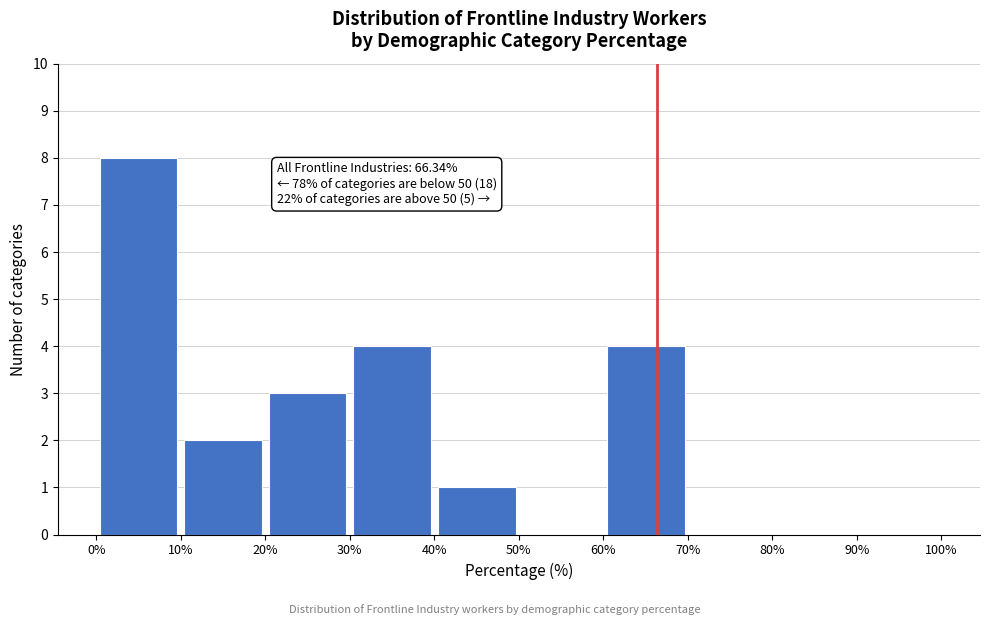

Which range on the x-axis has the tallest bar?

0% to 10%